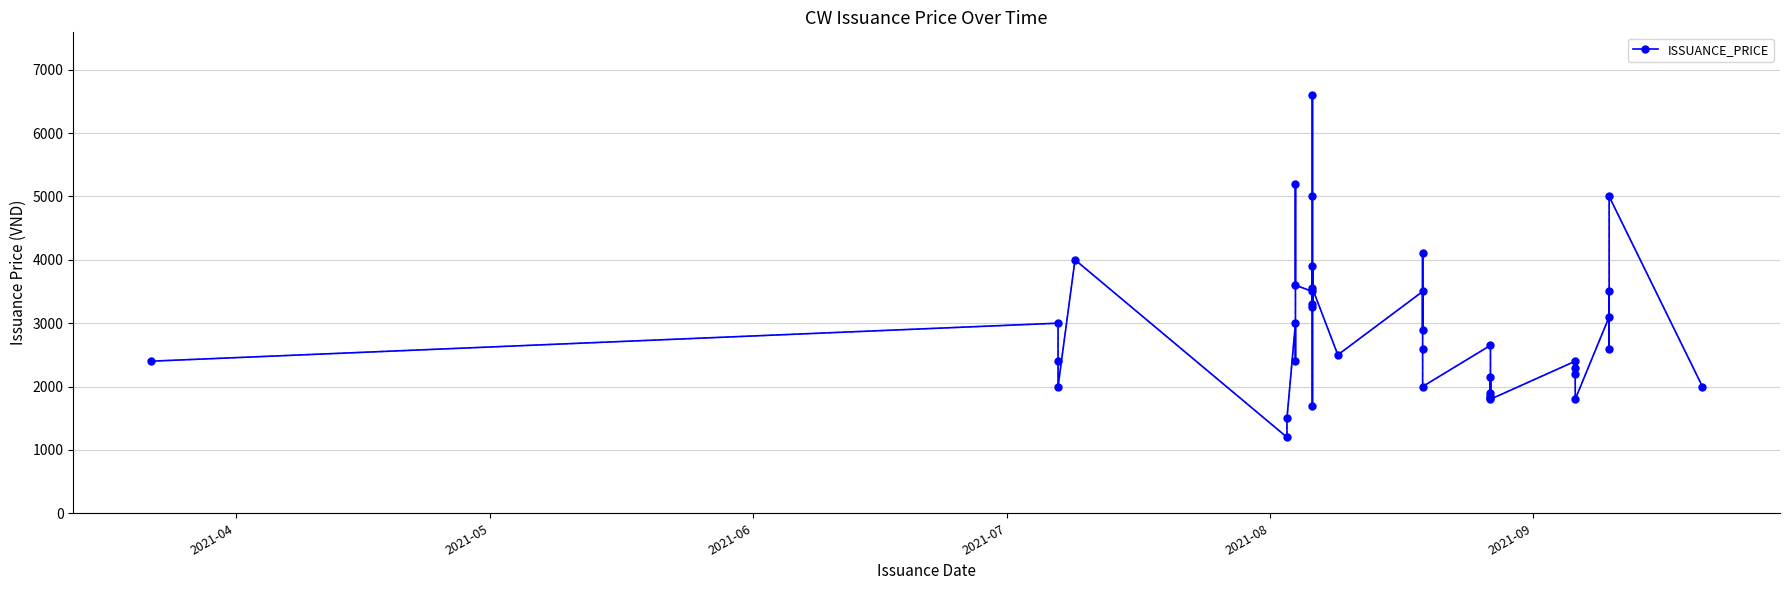

How many data points does each series have?

40